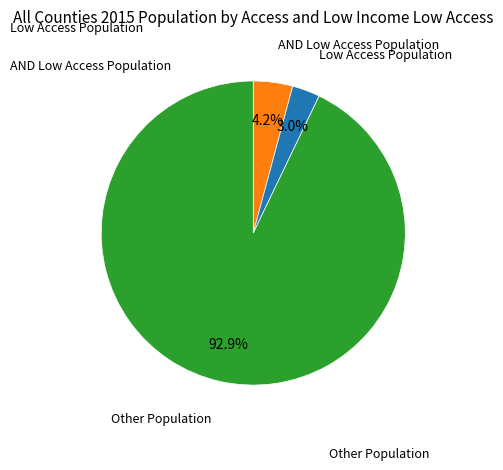

Is there any slice that represents more than half of the pie?

Yes